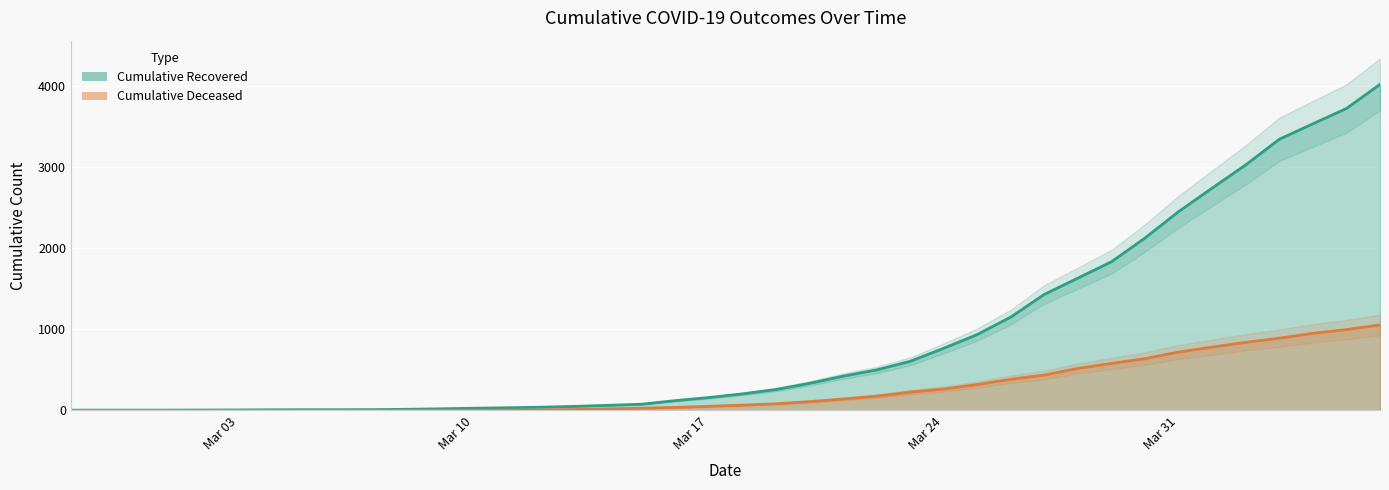

Rank the categories by cumulative_recovered value from lowest to highest.

2020-02-27, 2020-02-29, 2020-03-02, 2020-03-04, 2020-03-06, 2020-03-07, 2020-03-08, 2020-03-09, 2020-03-10, 2020-03-11, 2020-03-12, 2020-03-13, 2020-03-14, 2020-03-15, 2020-03-16, 2020-03-17, 2020-03-18, 2020-03-19, 2020-03-20, 2020-03-21, 2020-03-22, 2020-03-23, 2020-03-24, 2020-03-25, 2020-03-26, 2020-03-27, 2020-03-28, 2020-03-29, 2020-03-30, 2020-03-31, 2020-04-01, 2020-04-02, 2020-04-03, 2020-04-05, 2020-04-06